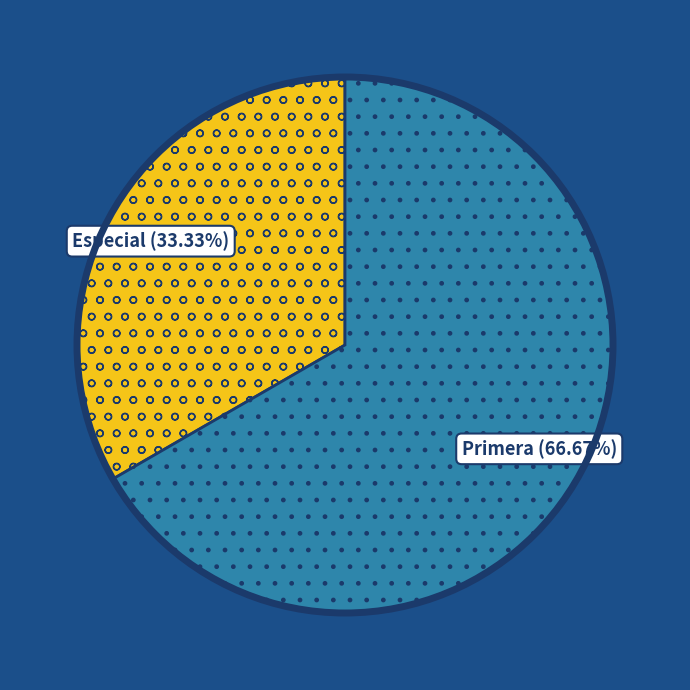

Does any single category account for the majority?

Yes